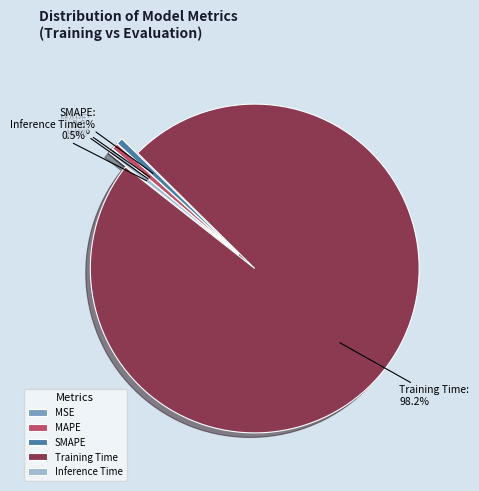

Do Training Time and SMAPE together represent more than half of the pie?

Yes